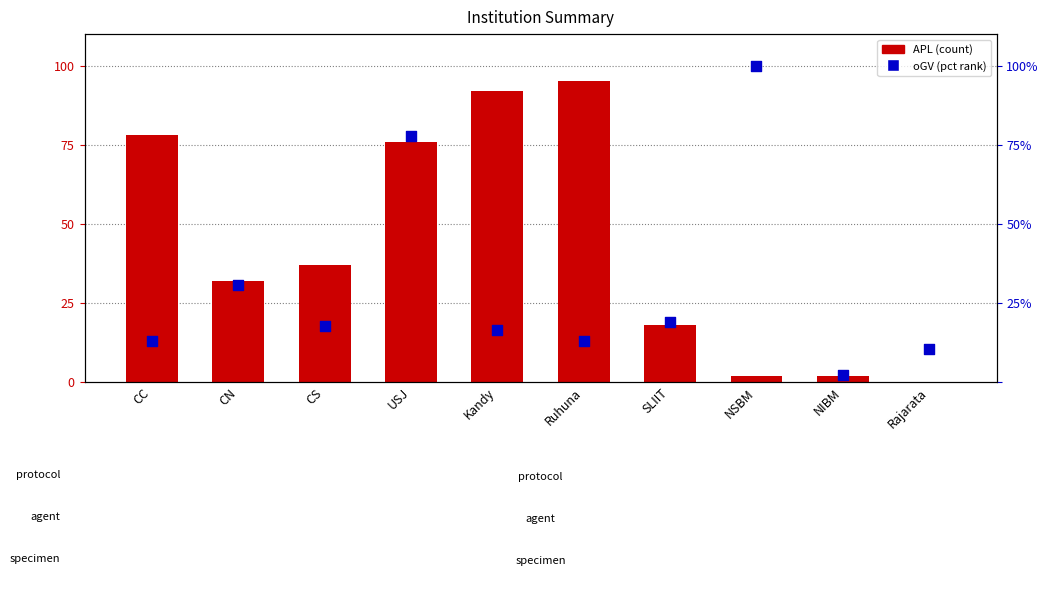

Which series reaches the maximum Y coordinate?

oGV (pct rank)